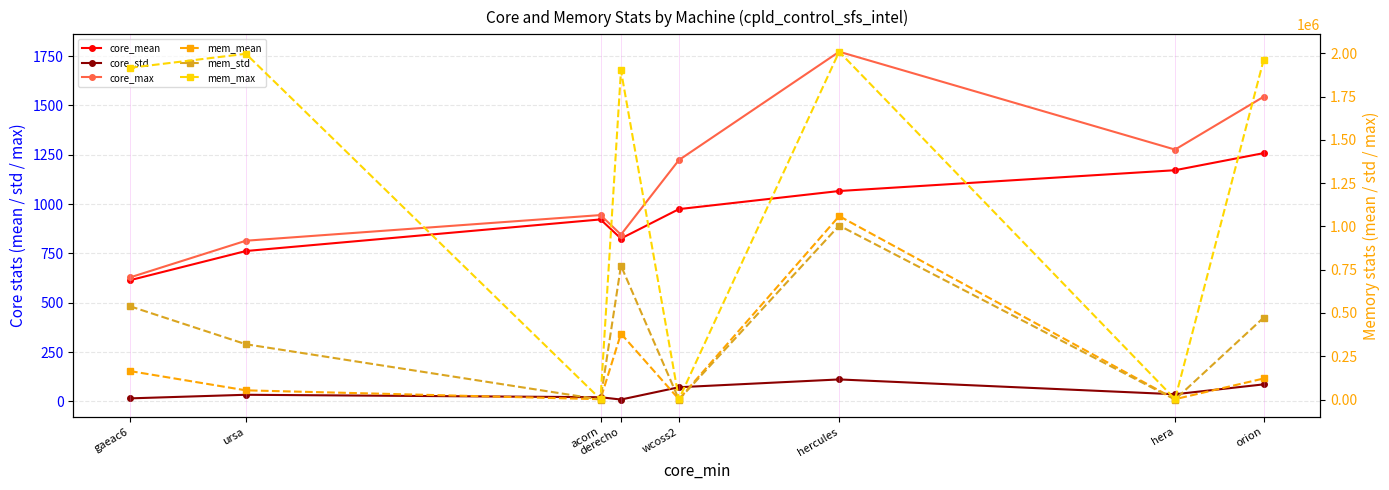

At which label does mem_max reach its minimum?

acorn